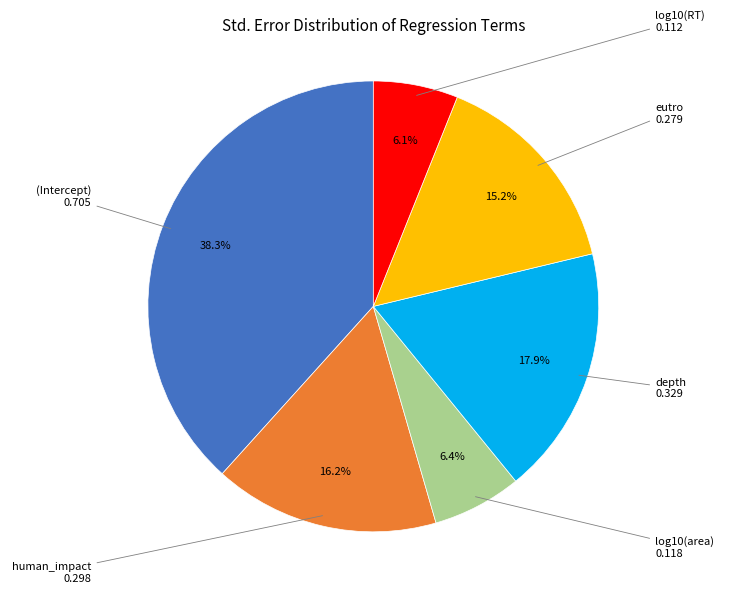

Is there any slice that represents more than half of the pie?

No